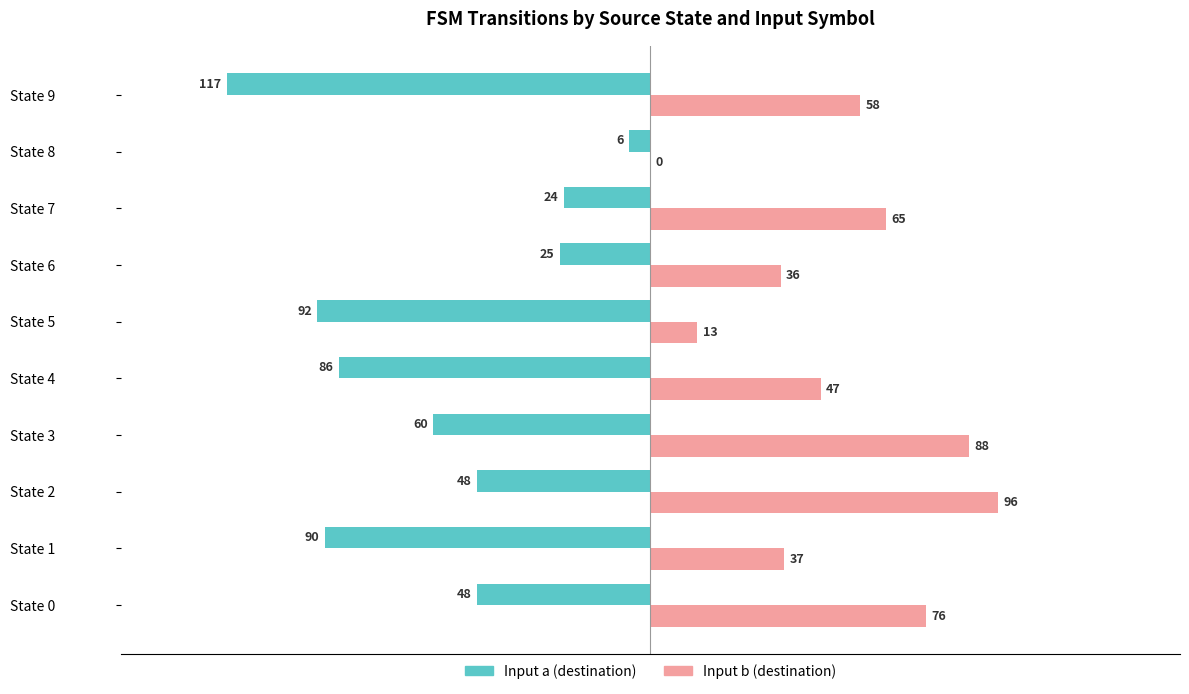

What is the total value across all series at State 7?

41